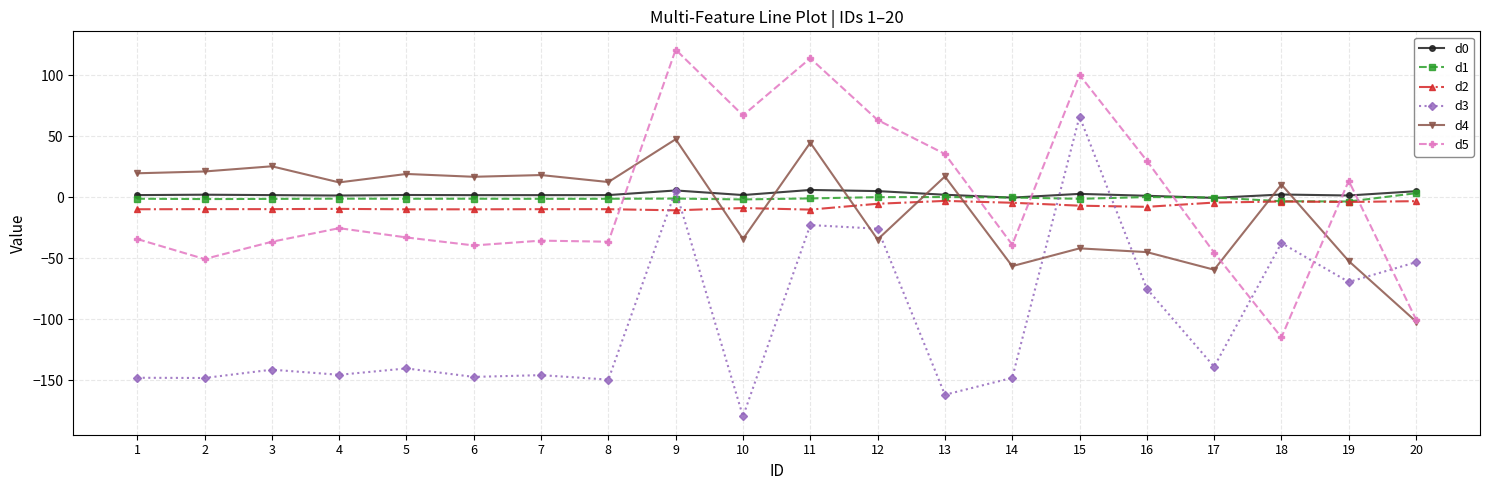

True or false: d5 and d2 cross at least once.

True